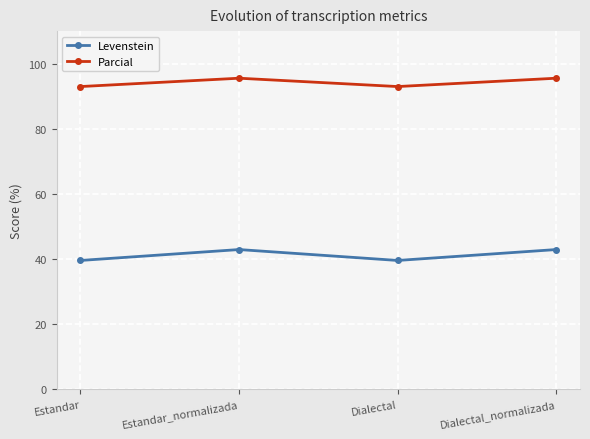

What is the difference between the second highest and second lowest values in the Levenstein series?

3.4